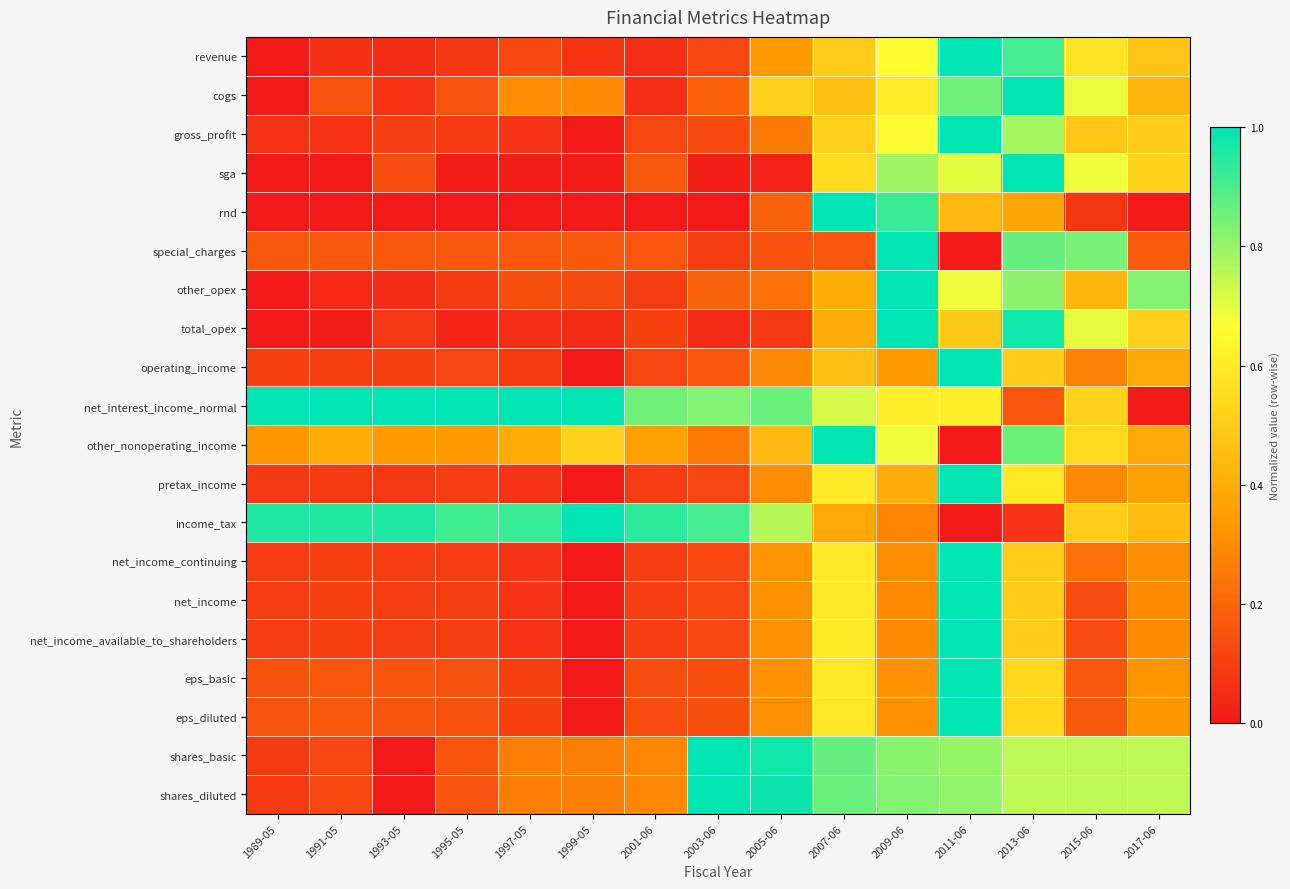

Which series has the largest total across all categories?

net_interest_income_normal